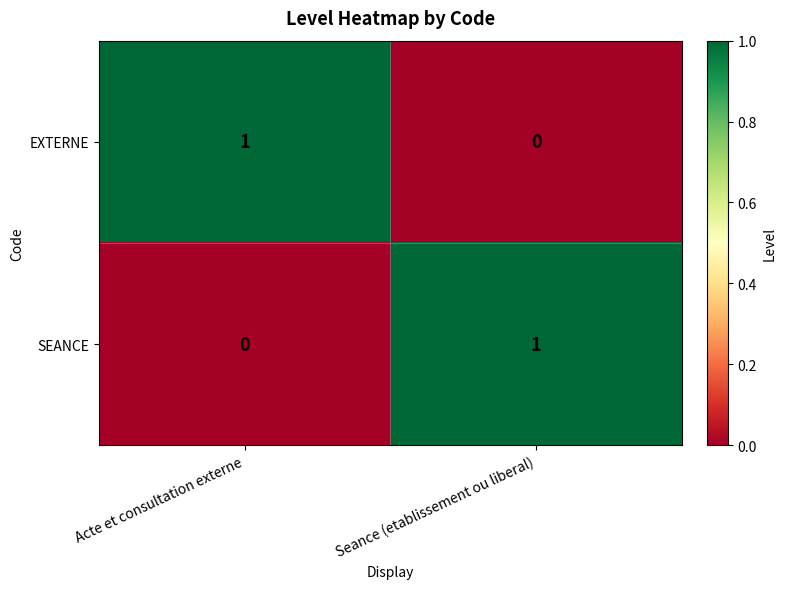

The value of SEANCE at Seance (etablissement ou liberal) is 1. True or false?

True